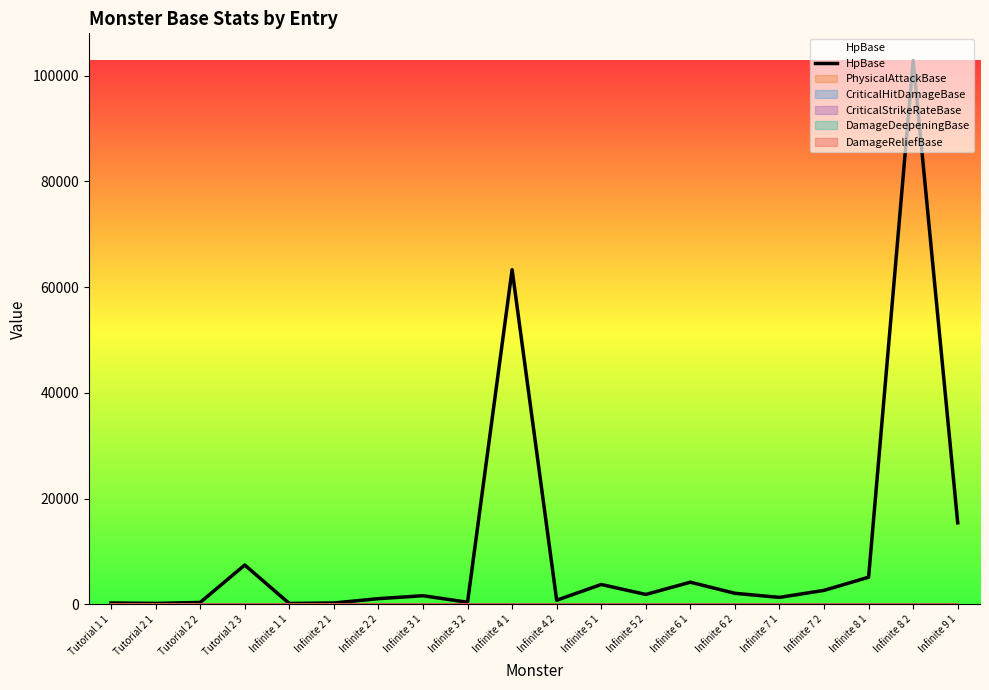

True or false: the data shows 2100 at Infinite 6 2.

True